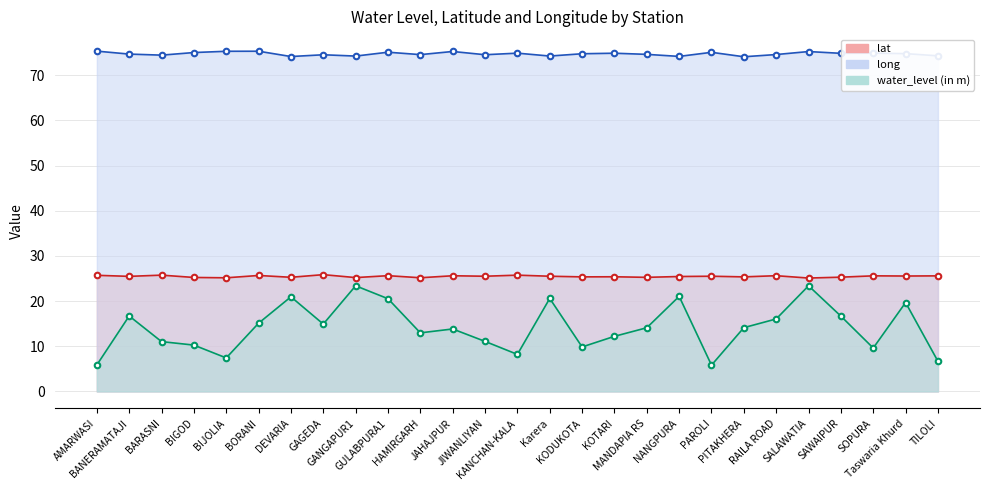

Which series changed the most between BIGOD and DEVARIA?

water_level (in m)